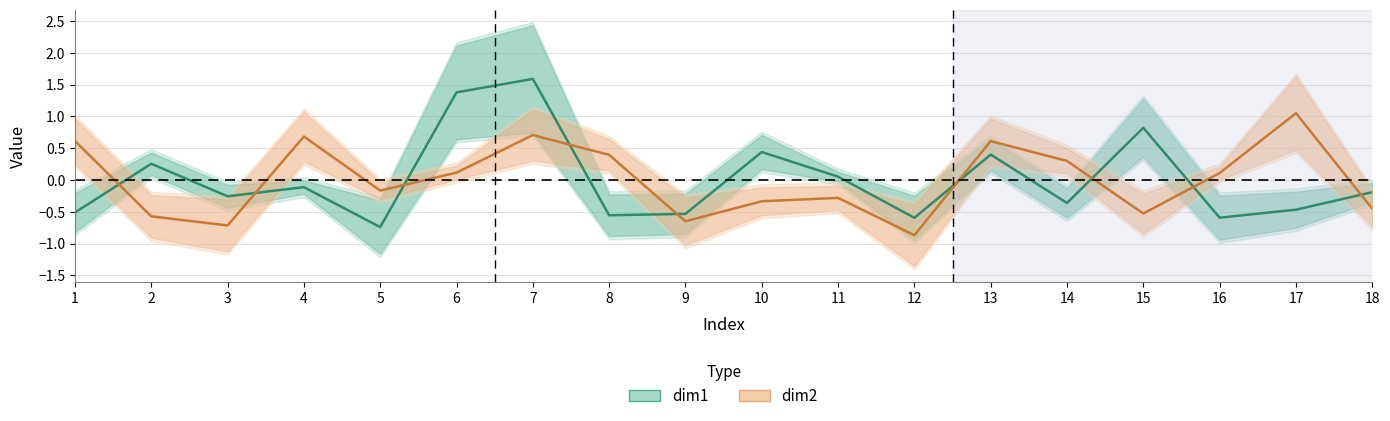

True or false: dim2 has more than 1 points higher than both neighbors.

True